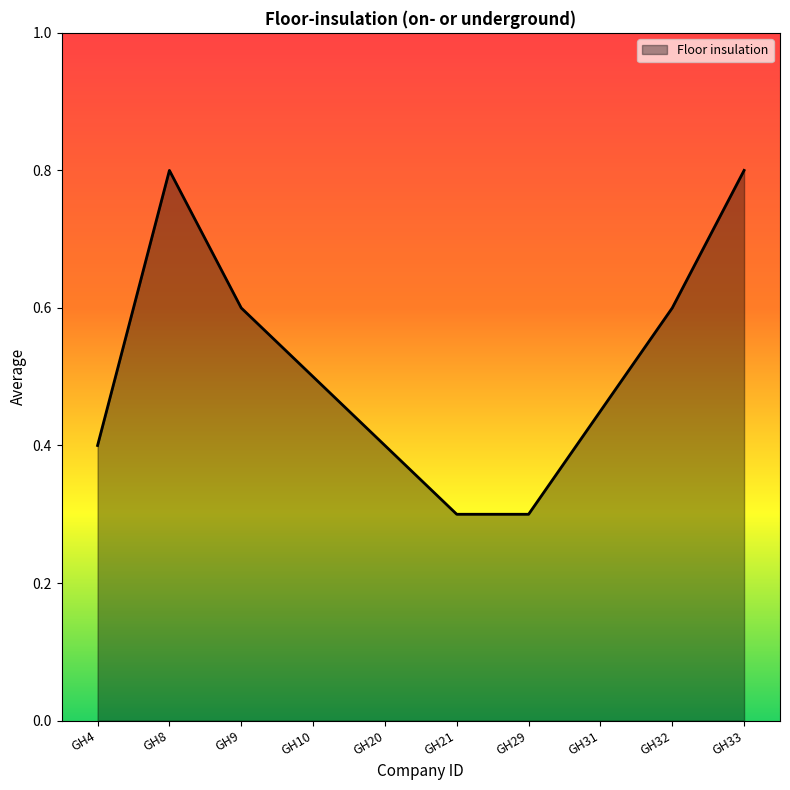

The value at GH32 is 0.4. True or false?

False